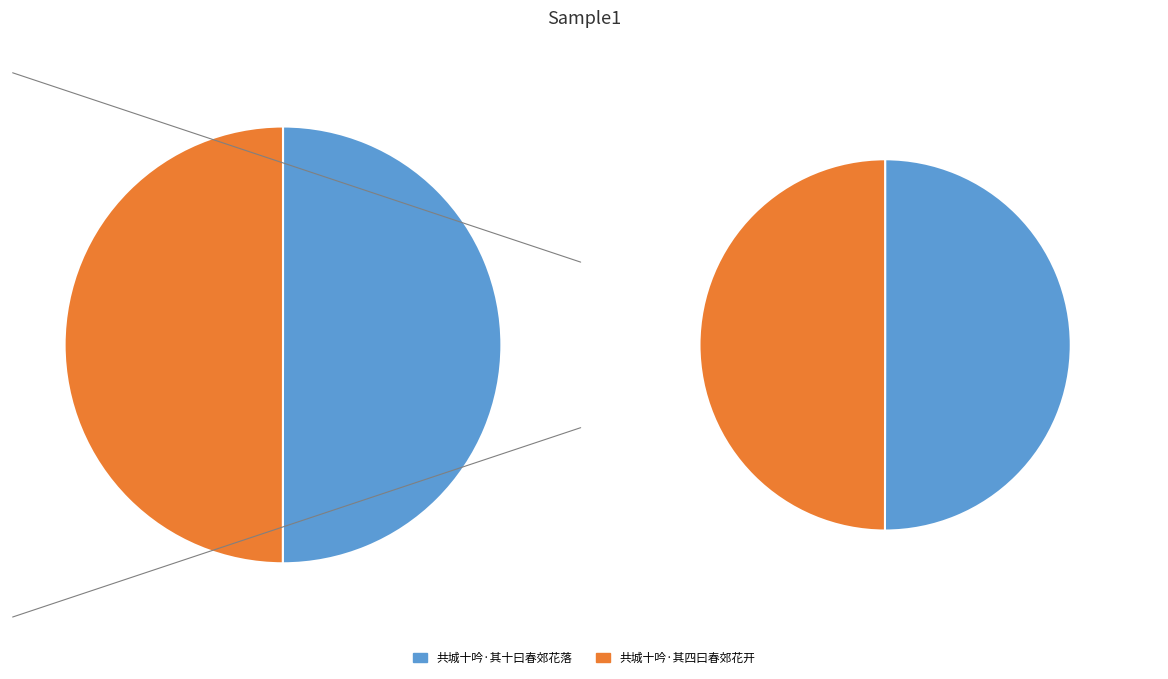

What is the ratio of the value at 共城十吟·其十曰春郊花落 to the value at 共城十吟·其四曰春郊花开?

1.0